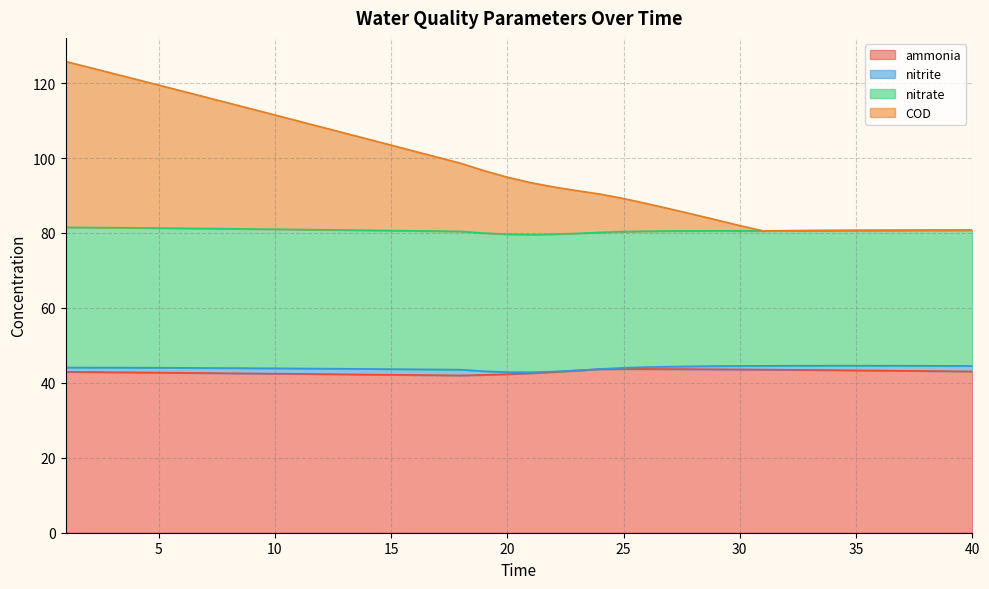

What is the value of the COD point at the 14th from the left?

105.1